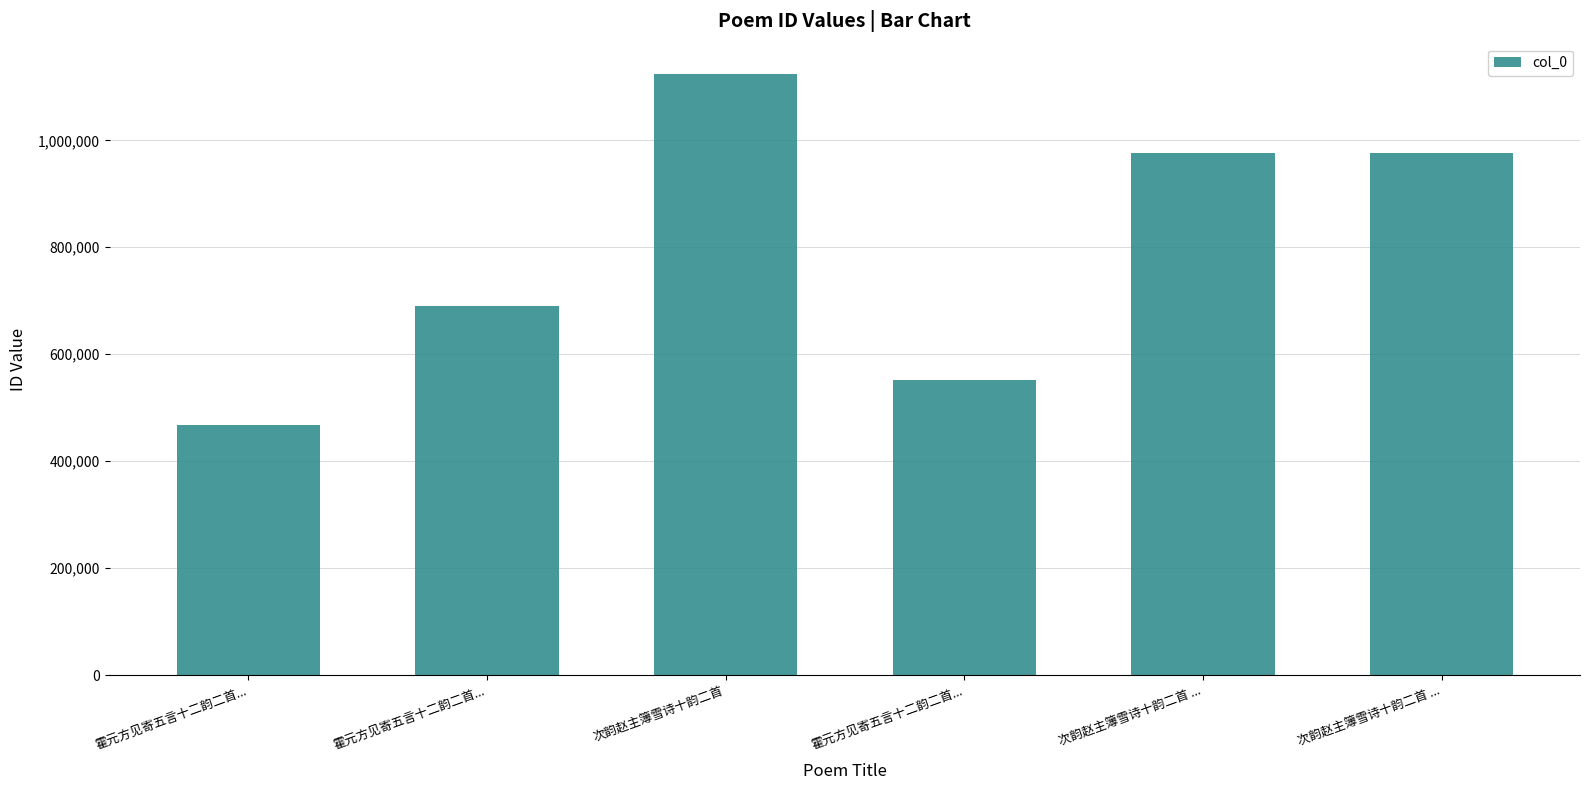

What is the maximum value shown in the chart?

1124487